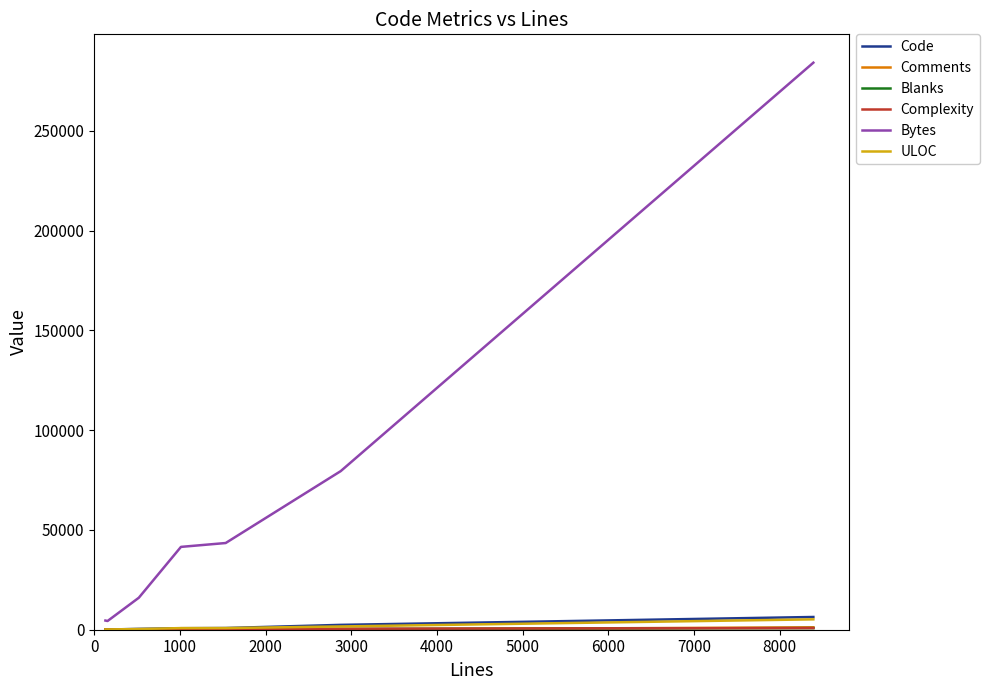

What is the greatest value displayed?

284139